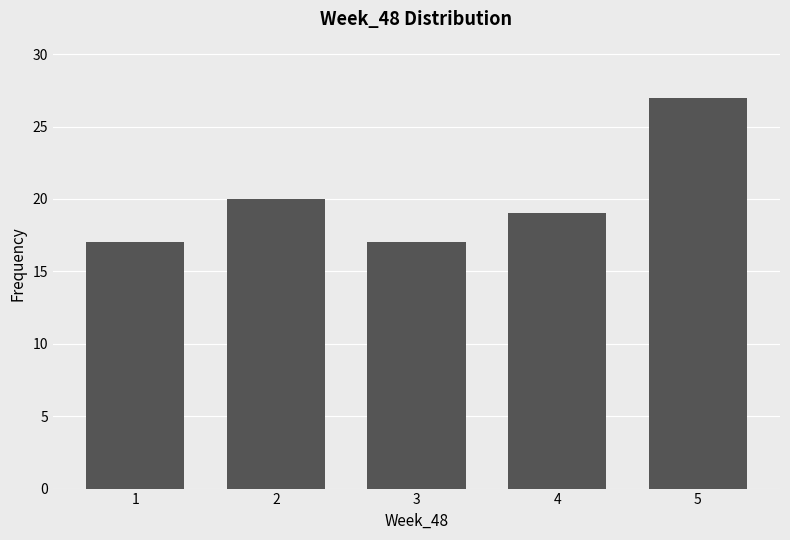

Reading left to right, transcribe all the data shown in this chart.

1=17	2=20	3=17	4=19	5=27